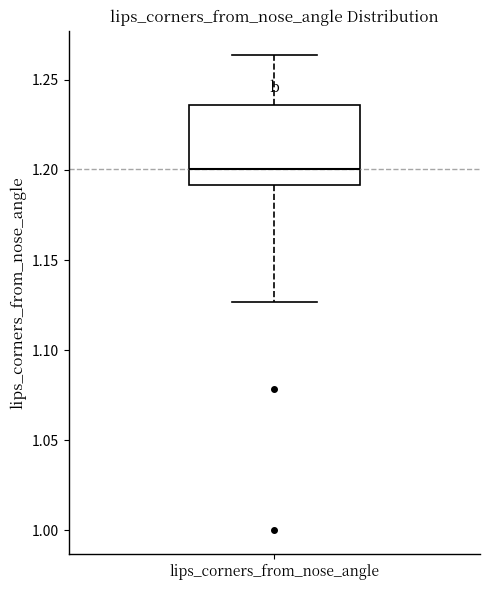

Transcribe this box plot: give where the median line is, the range the box spans, and where the two whiskers end, as read against the y-axis. The values are not printed on the chart, so give them approximately, as read against the axis.

median 1.200, box 1.190 to 1.235, whiskers 1.125 to 1.265